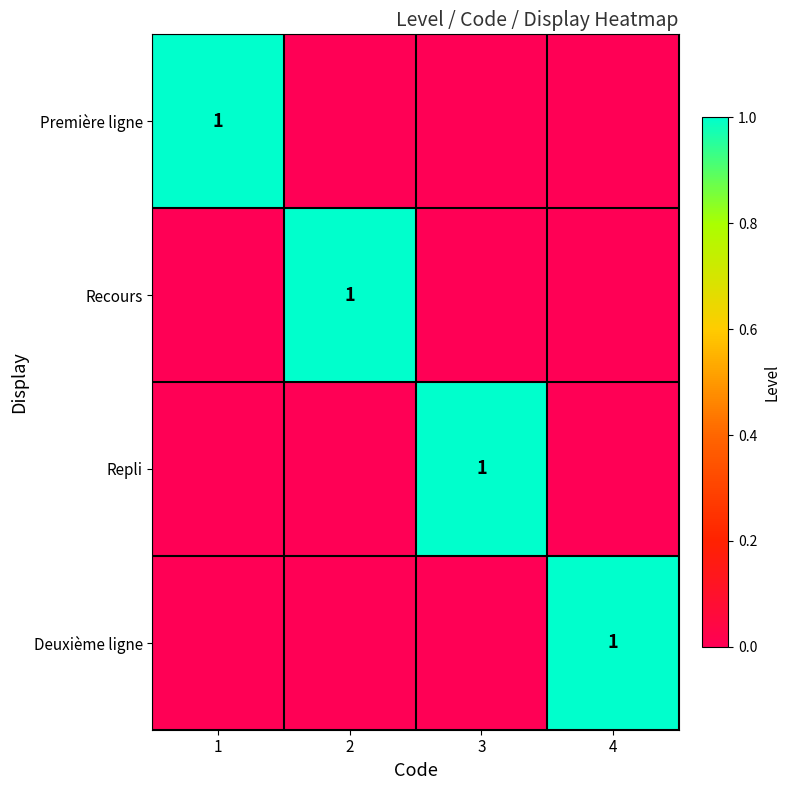

What is the greatest value displayed?

1